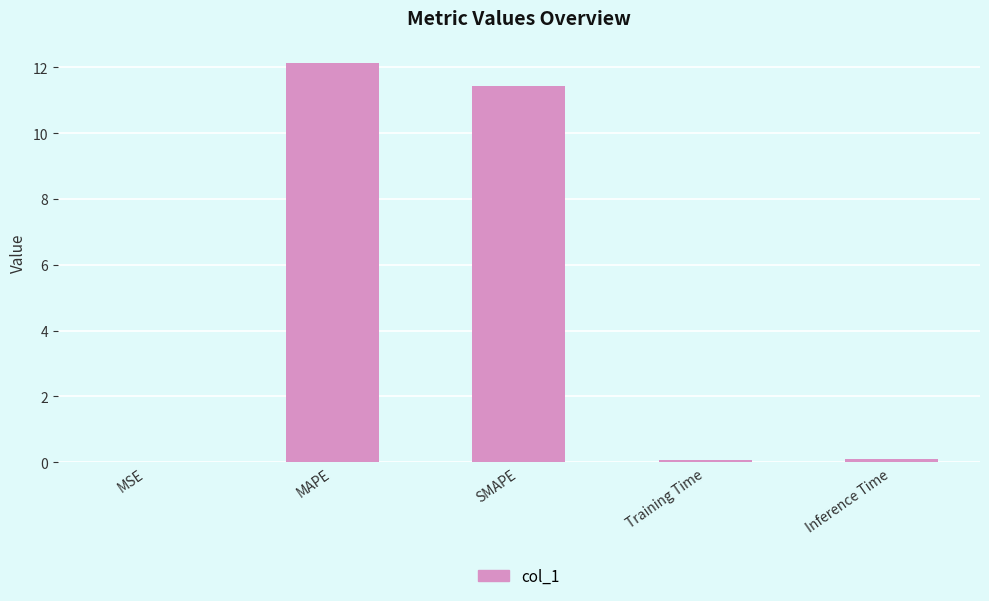

The value at Inference Time is 0.1. True or false?

True